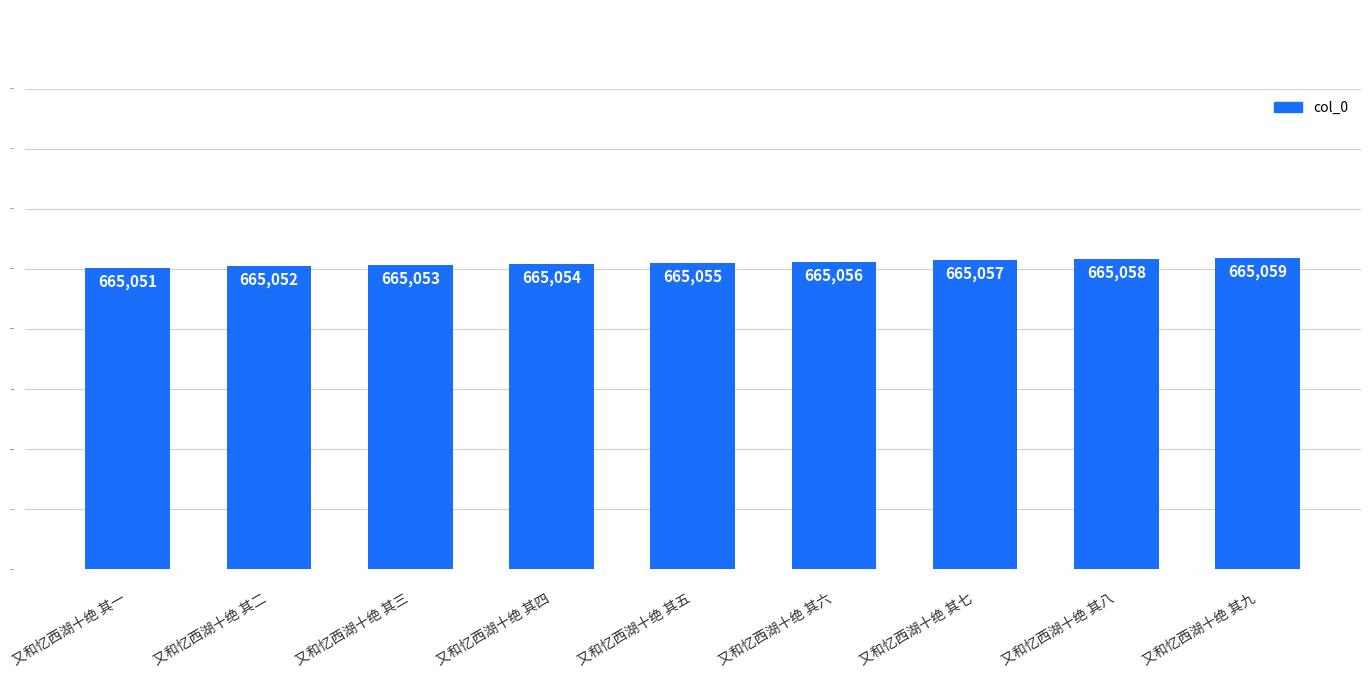

What is the ratio of the value at 又和忆西湖十绝 其四 to the value at 又和忆西湖十绝 其六?

1.0